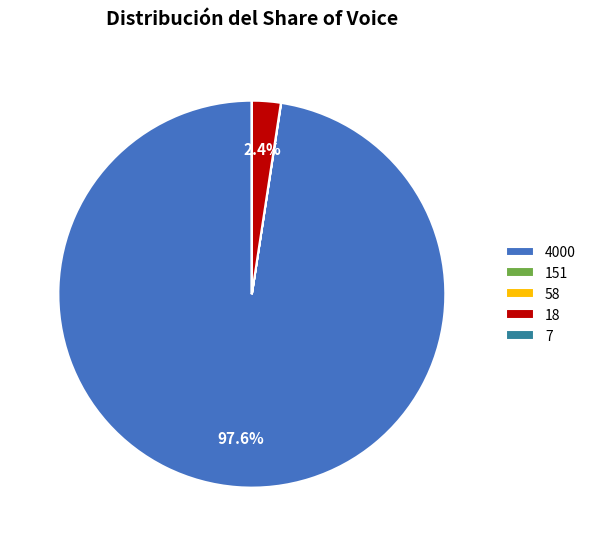

What is the largest slice in the pie chart?

4000